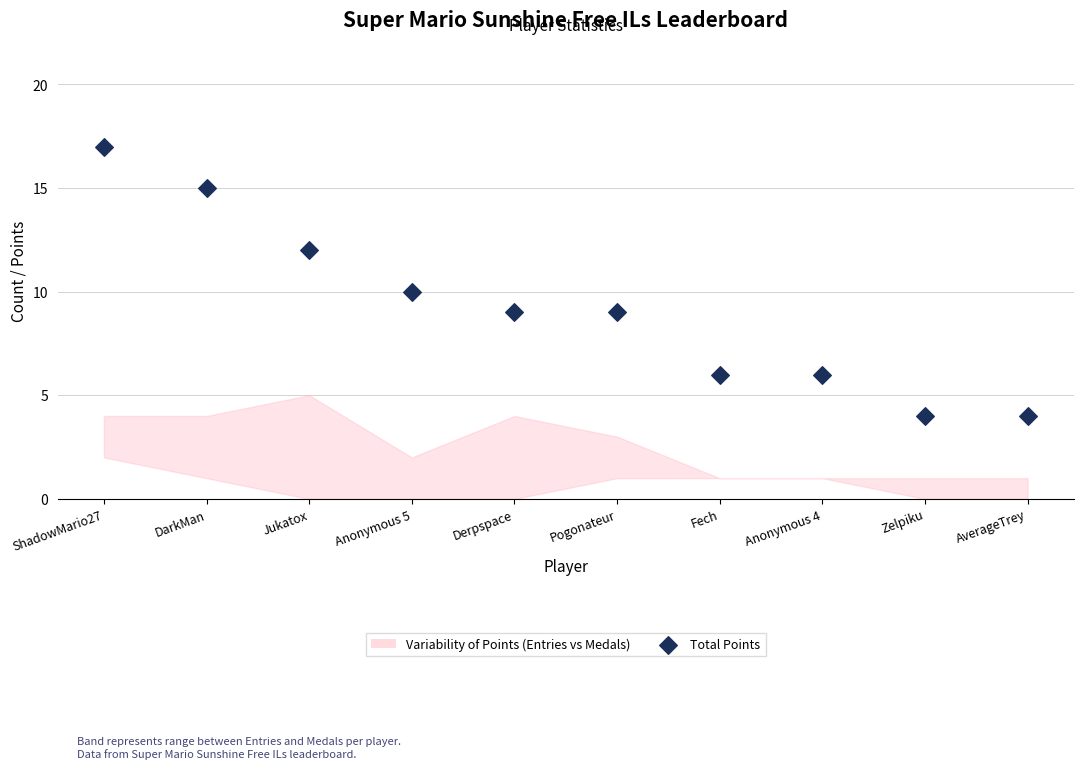

What is the average Y value?

9